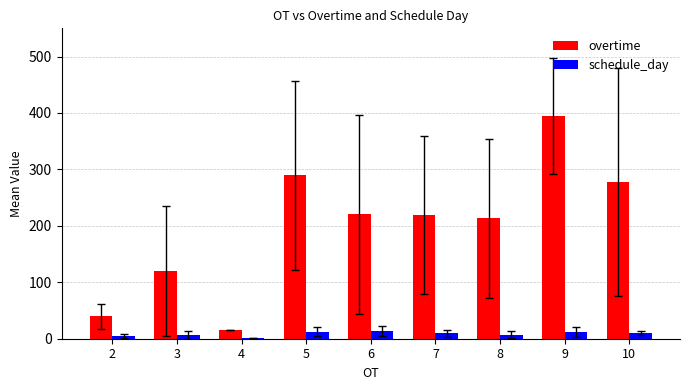

The value of overtime at 6 is 220.5. True or false?

True